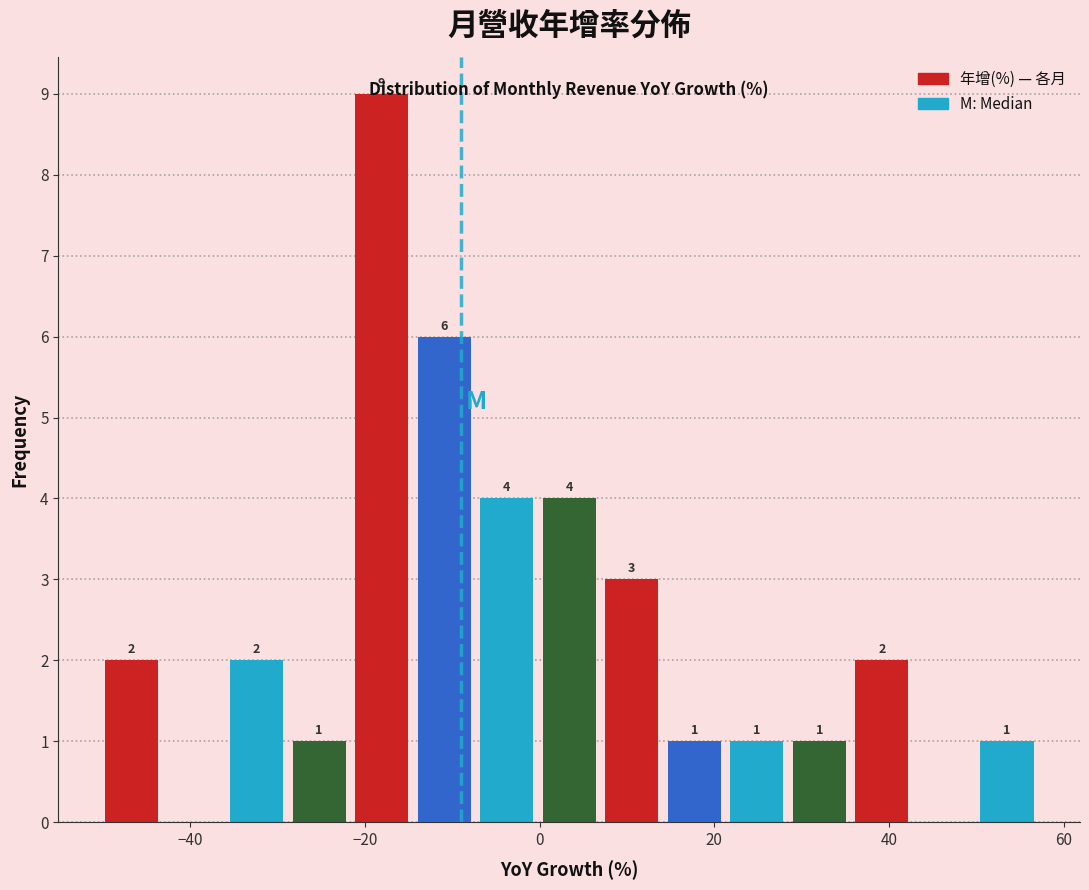

Read against the x-axis, roughly where is the centre of the tallest bar?

-18